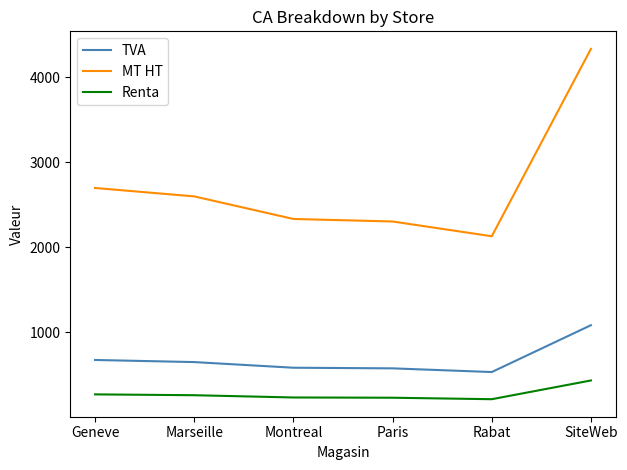

True or false: TVA and Renta cross at least once.

False